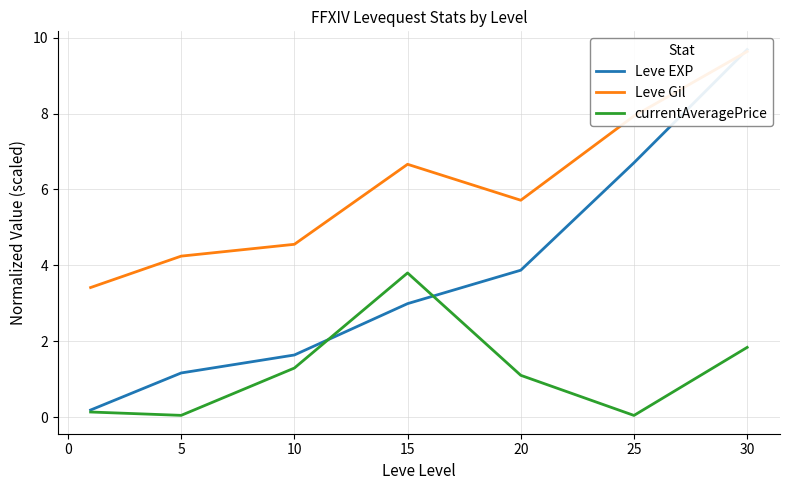

What is the highest value of the currentAveragePrice series?

3.8